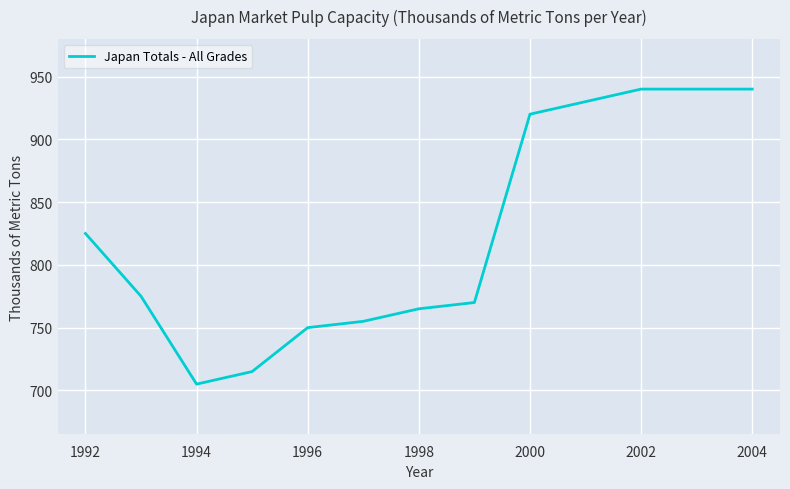

What is the maximum value shown in the chart?

940